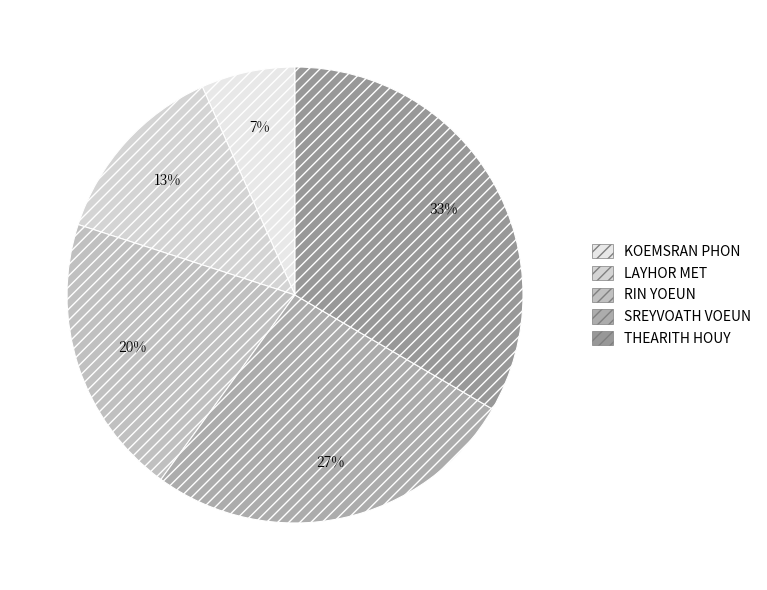

How many slices are in this pie chart?

5